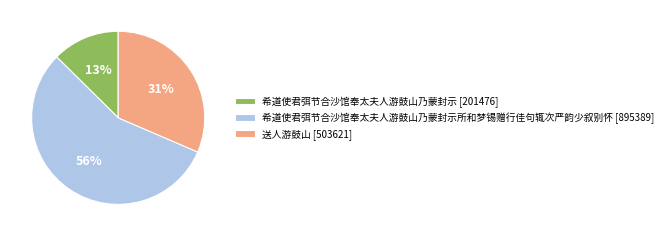

Which slice is the smallest?

希道使君弭节合沙馆奉太夫人游鼓山乃蒙封示 [201476]